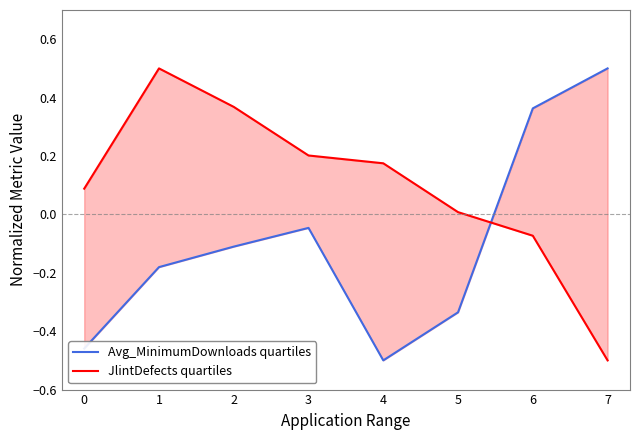

How many lines are shown in the chart?

2